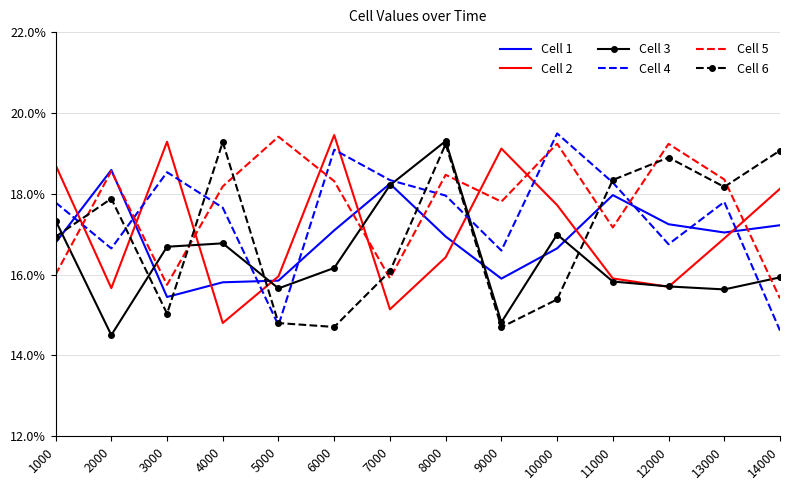

What is the spread (max minus min) of values at 9000?

4.4